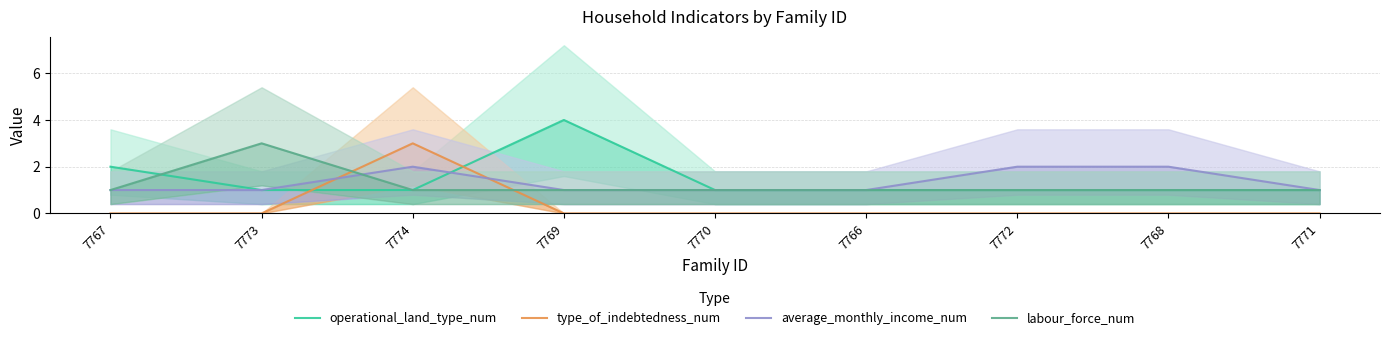

Reading left to right, extract all data points from this chart.

operational_land_type_num: 2	1	1	4	1	1	1	1	1
type_of_indebtedness_num: 0	0	3	0	0	0	0	0	0
average_monthly_income_num: 1	1	2	1	1	1	2	2	1
labour_force_num: 1	3	1	1	1	1	1	1	1